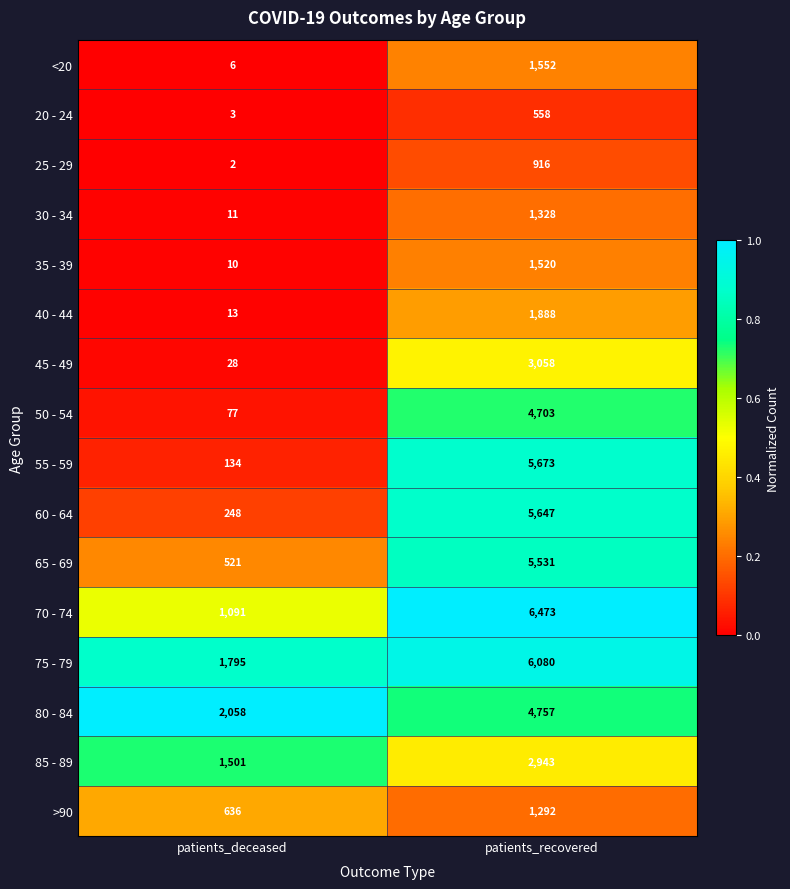

Count the number of categories in the chart.

2